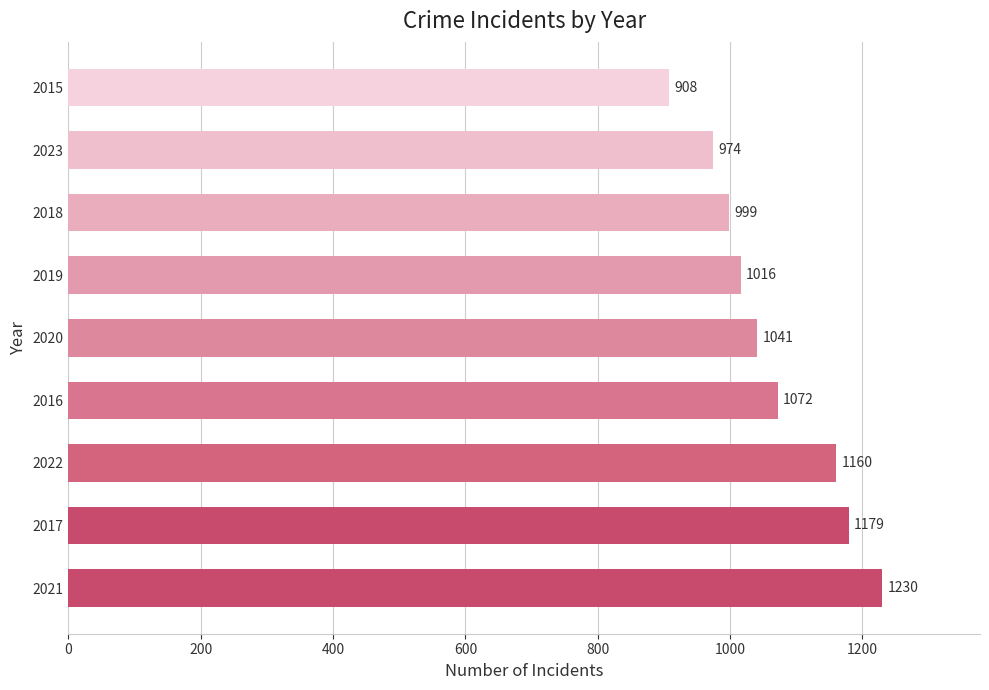

Reading bottom to top, list all the values displayed in this chart.

2021=1230	2017=1179	2022=1160	2016=1072	2020=1041	2019=1016	2018=999	2023=974	2015=908